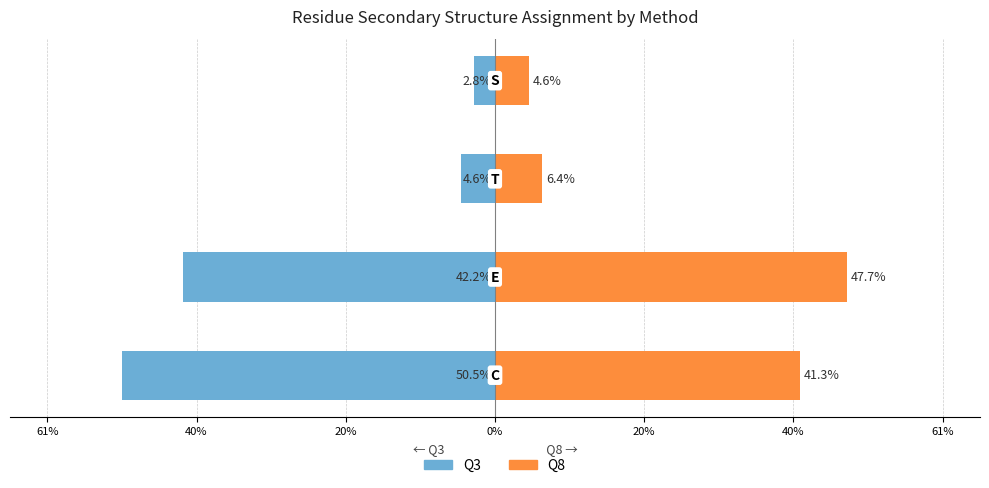

Rank the series by their average value, from lowest to highest.

Q3, Q8